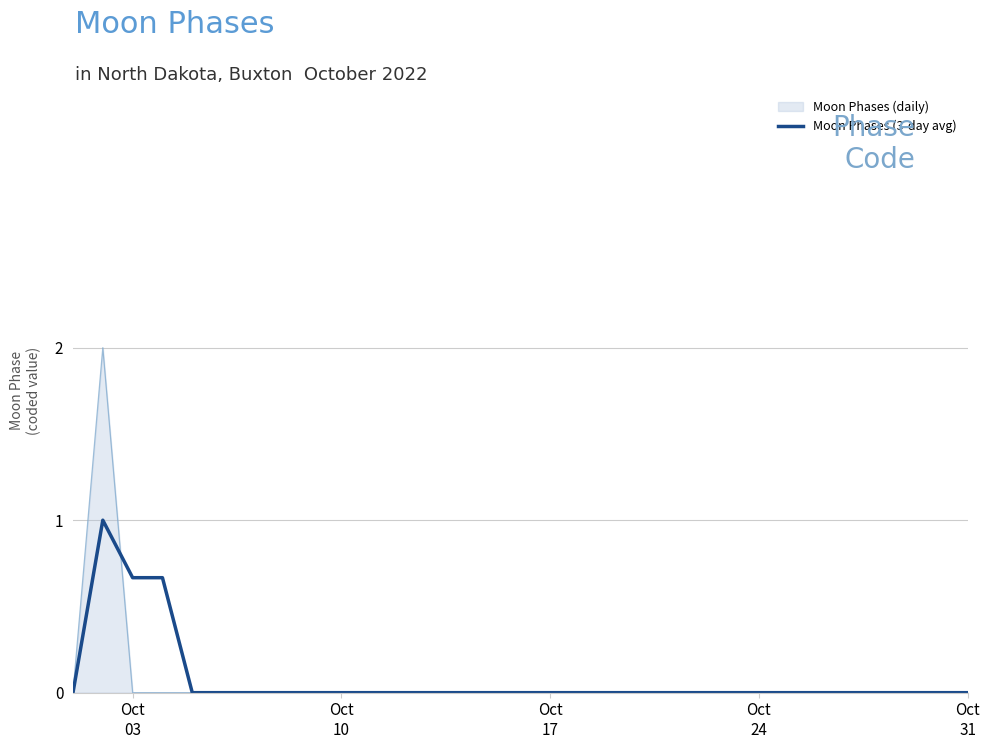

Which series has the largest range (max minus min)?

Moon Phases (daily)